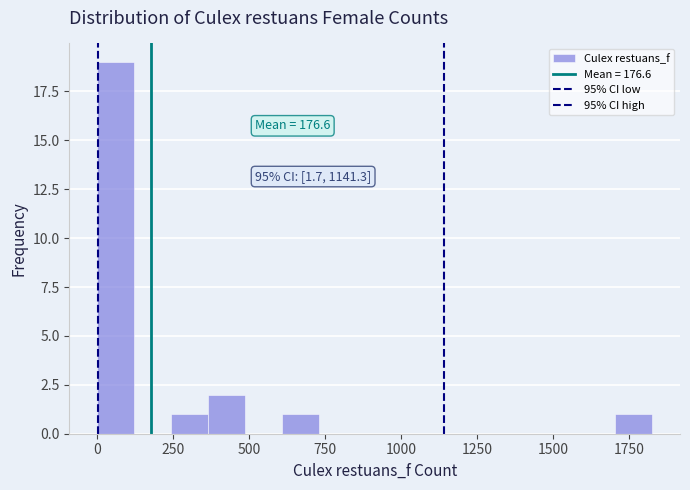

Around what value on the x-axis is the tallest bar? Give the approximate position of its centre, as read against the axis.

50